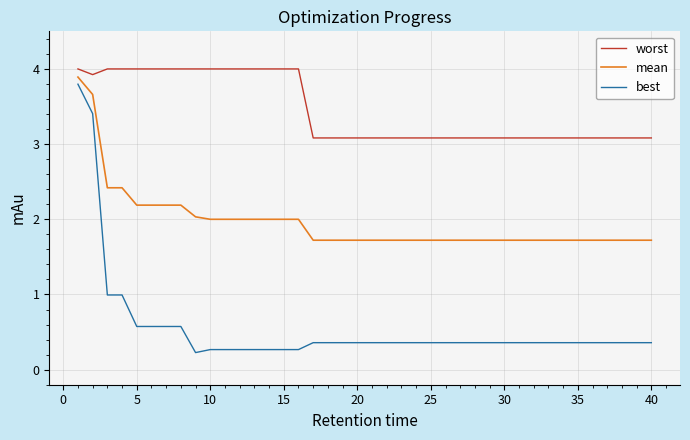

Which series has the widest spread of values?

best